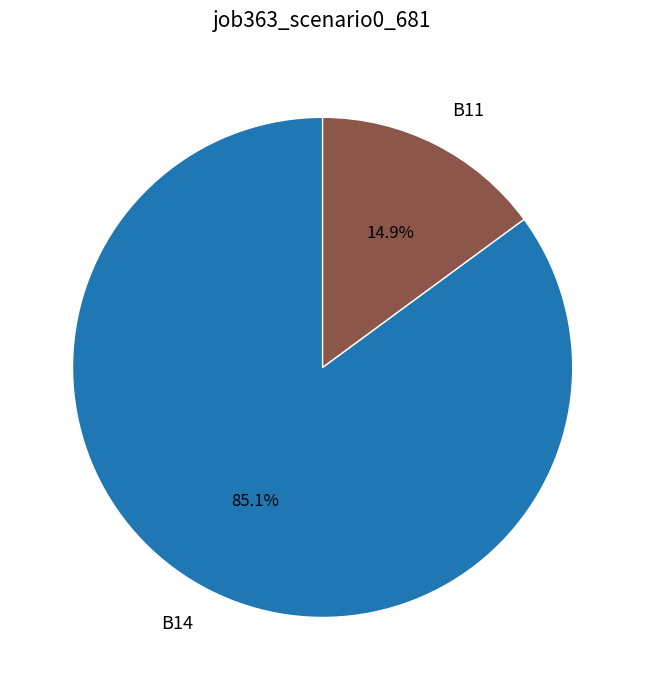

Is there a majority slice in this chart?

Yes